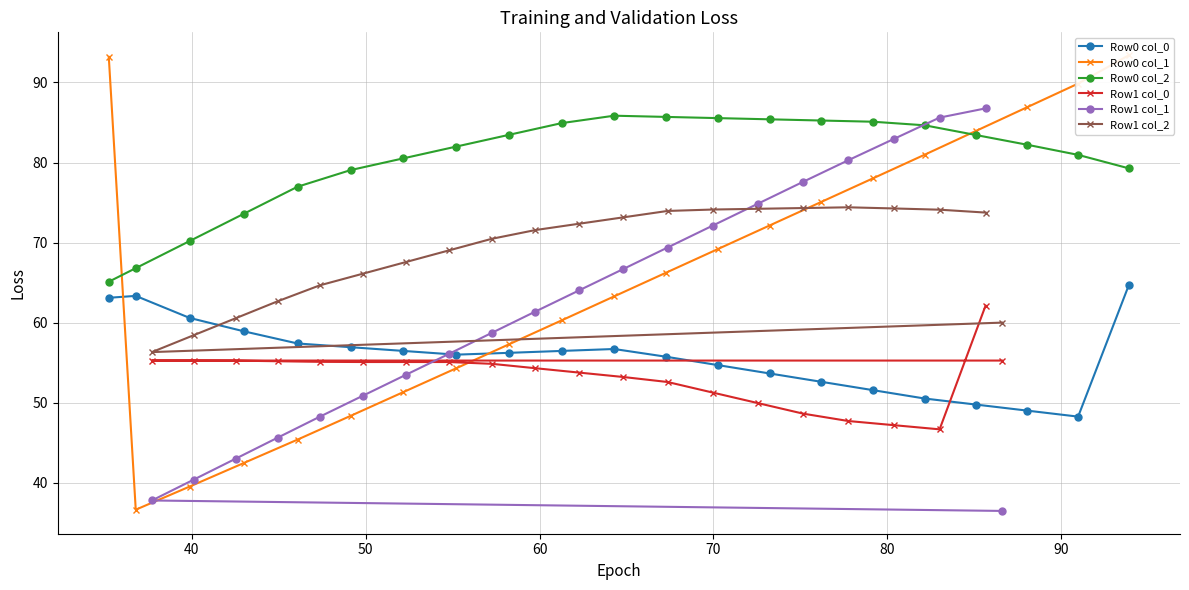

True or false: Row0 col_1 and Row1 col_0 intersect in this chart.

True